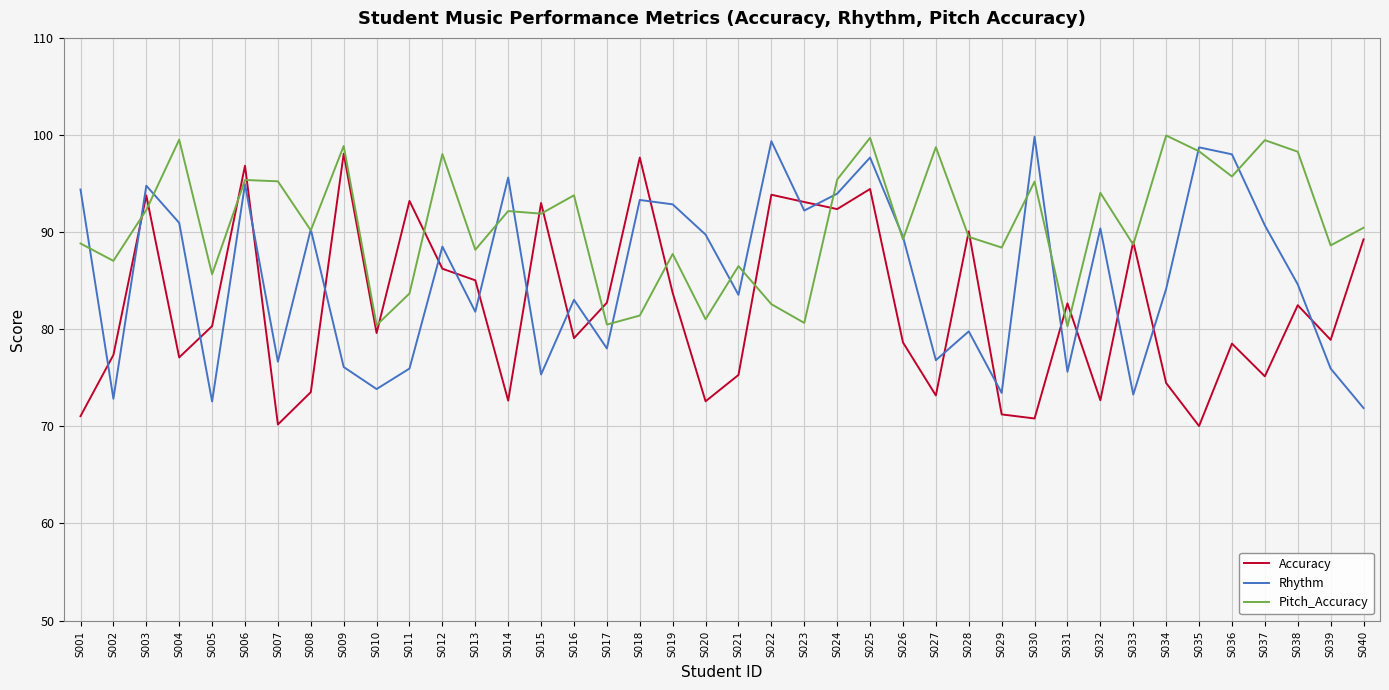

What is the lowest value of the Rhythm series?

71.9